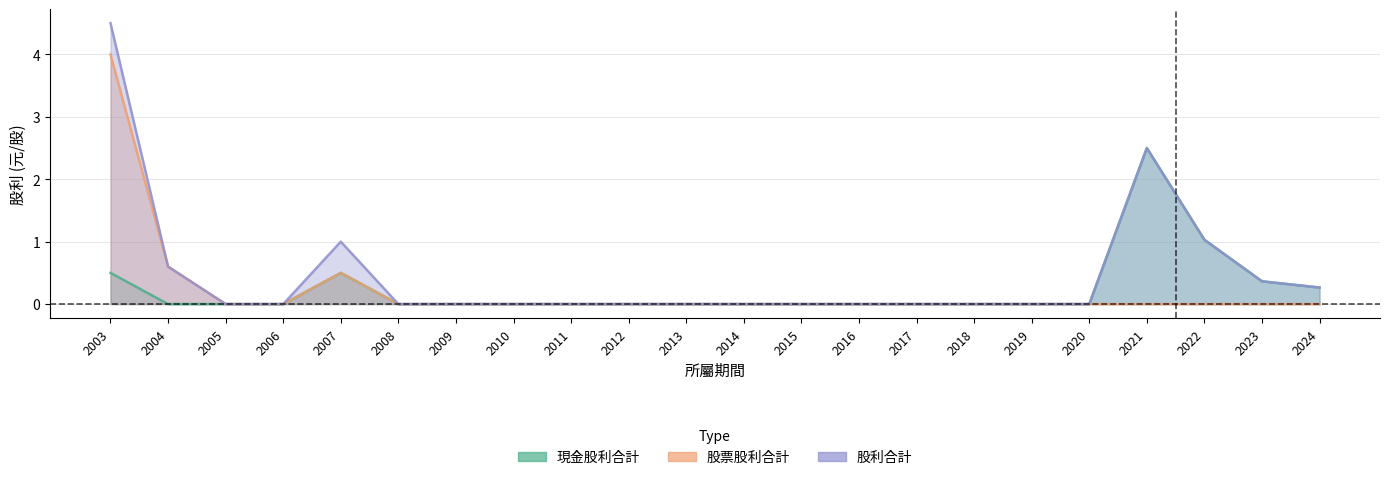

Rank the categories by 股票股利合計 value from highest to lowest.

2003, 2004, 2007, 2005, 2006, 2008, 2009, 2010, 2011, 2012, 2013, 2014, 2015, 2016, 2017, 2018, 2019, 2020, 2021, 2022, 2023, 2024